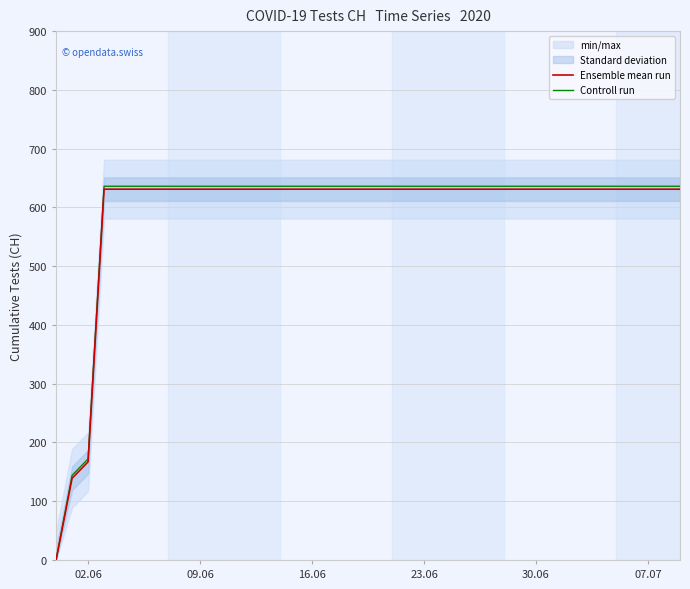

True or false: Controll run has a value of -414 at 02.06.

False